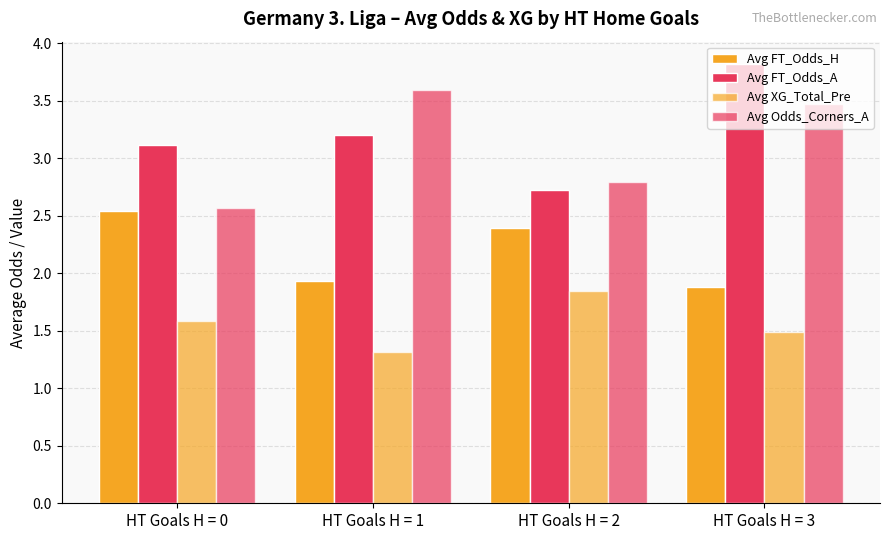

What is the average value of the Avg XG_Total_Pre series?

1.6